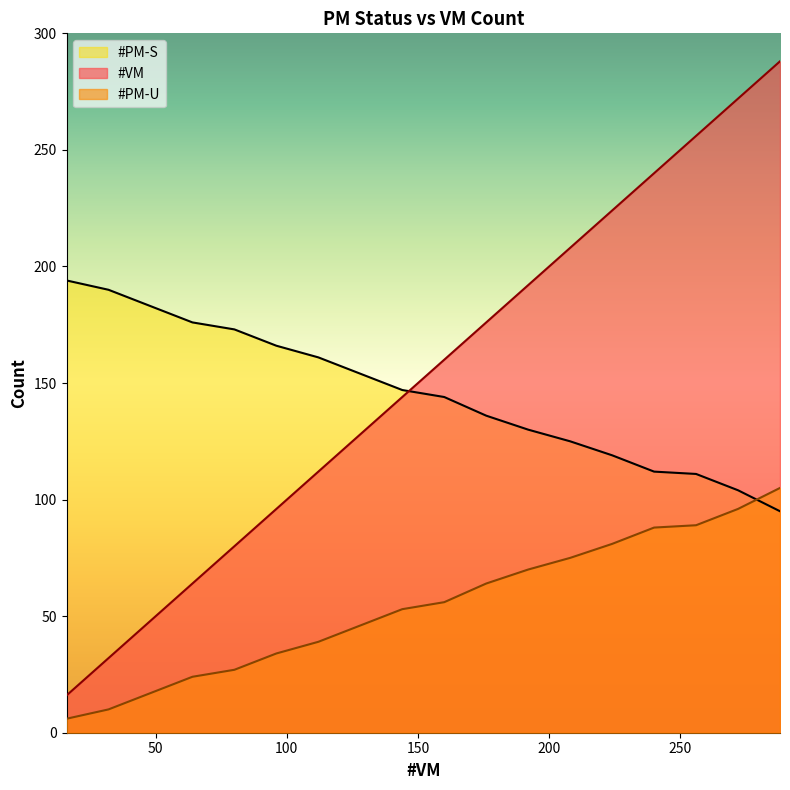

What is the sum of the #VM values at 64 and 192?

256